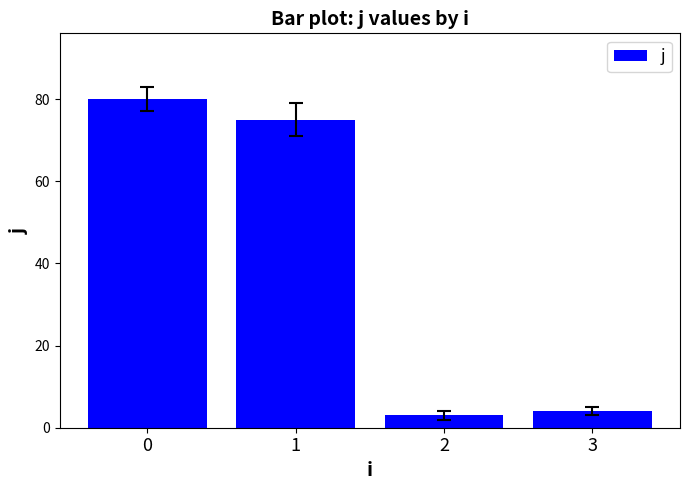

Is it true that the value at 3 is 4?

True